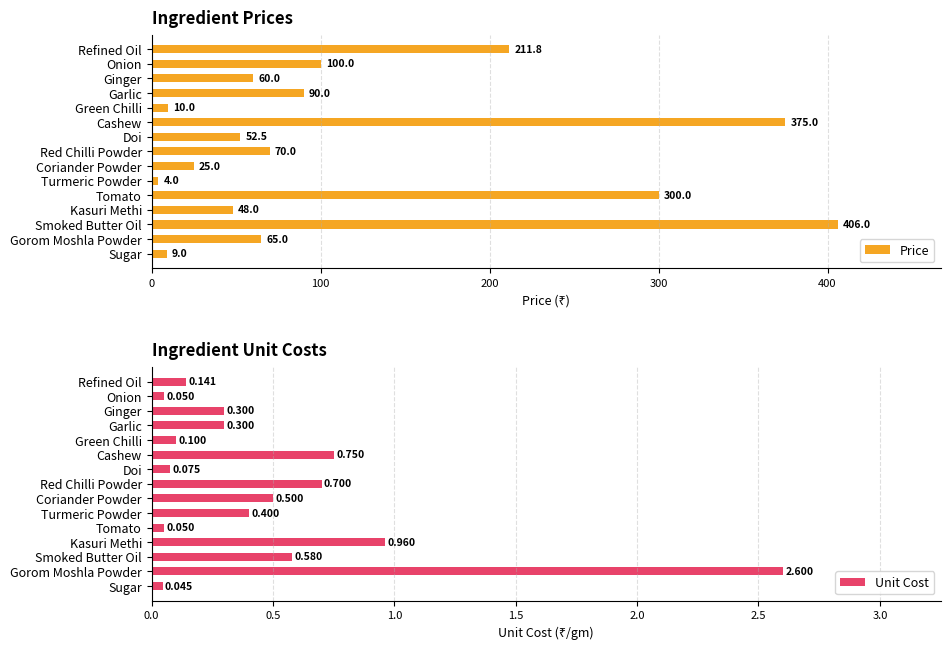

At which label does Price reach its peak?

Smoked Butter Oil